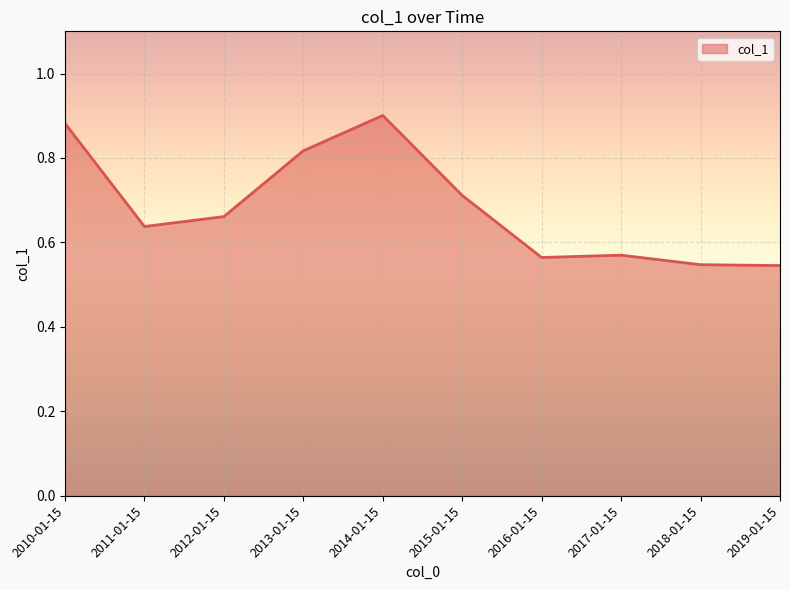

What position from the right is 2015-01-15?

5